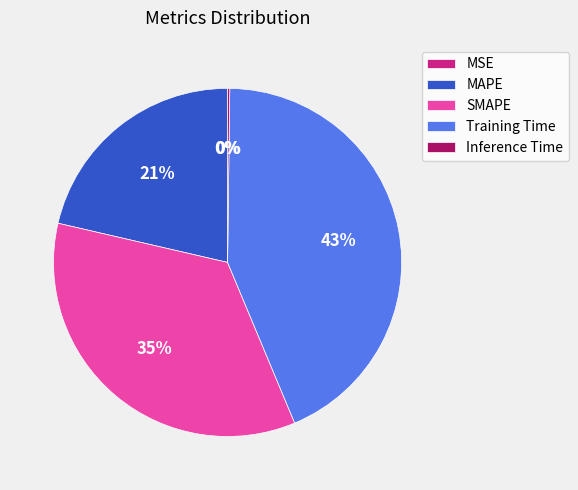

Is there a majority slice in this chart?

No